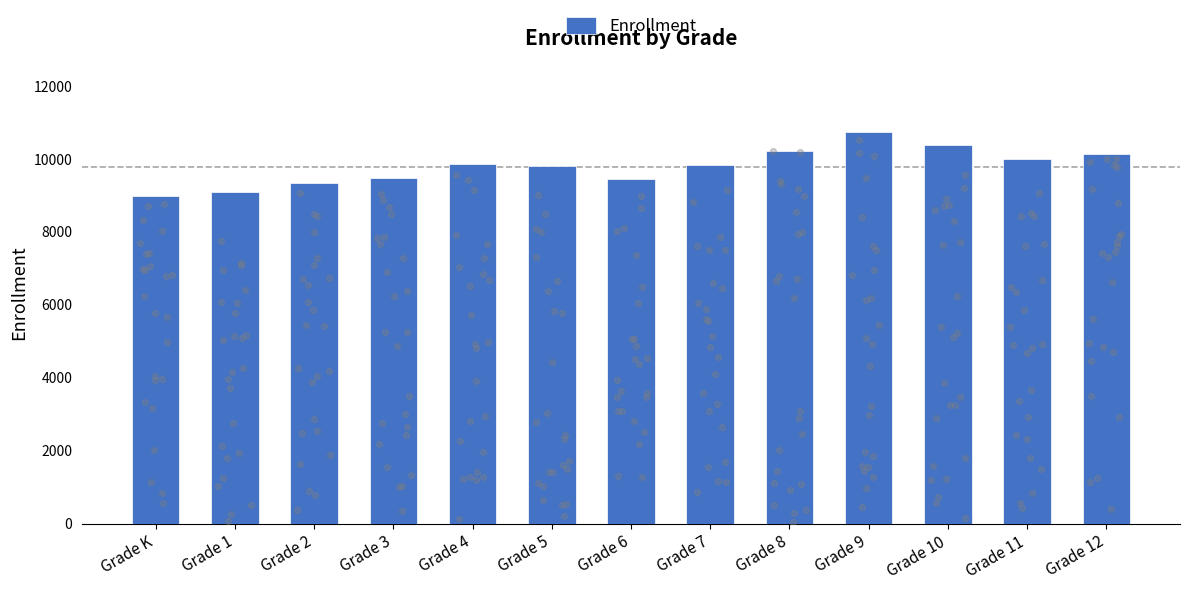

What is the change in value from Grade 1 to Grade 10?

+1293